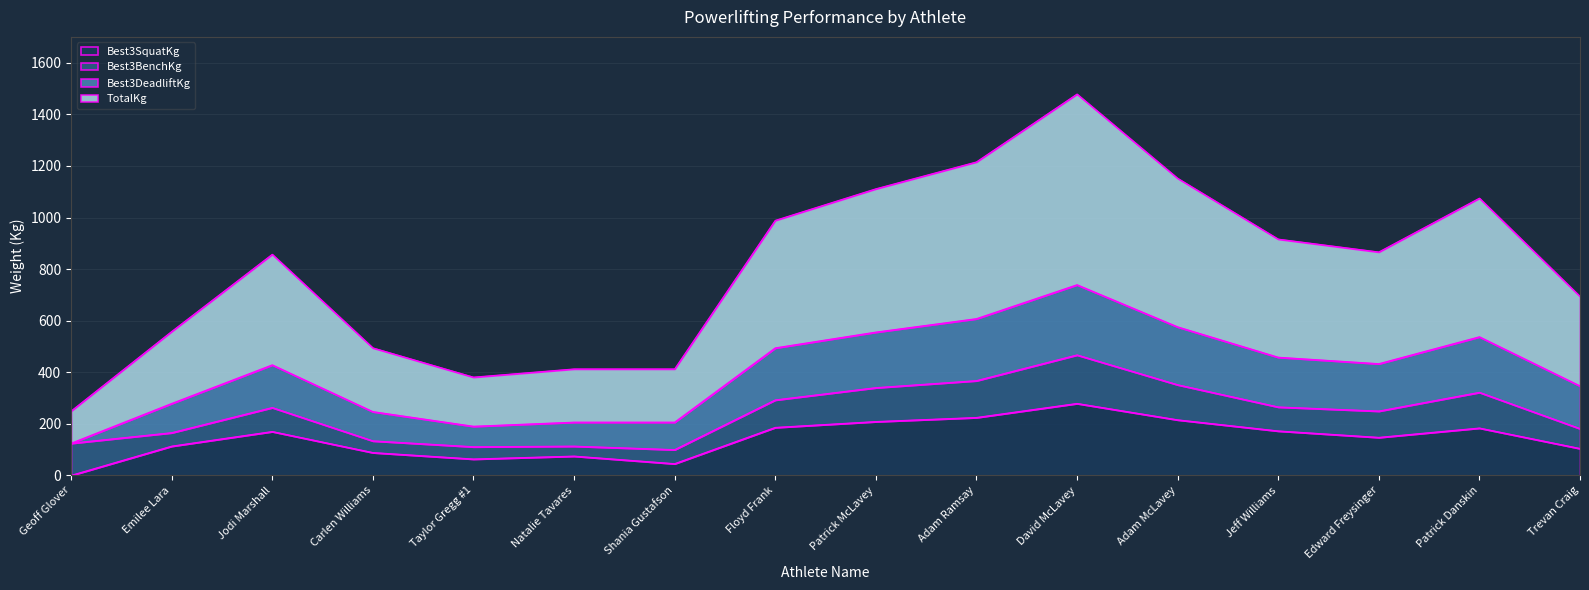

True or false: TotalKg and Best3SquatKg cross at least once.

False